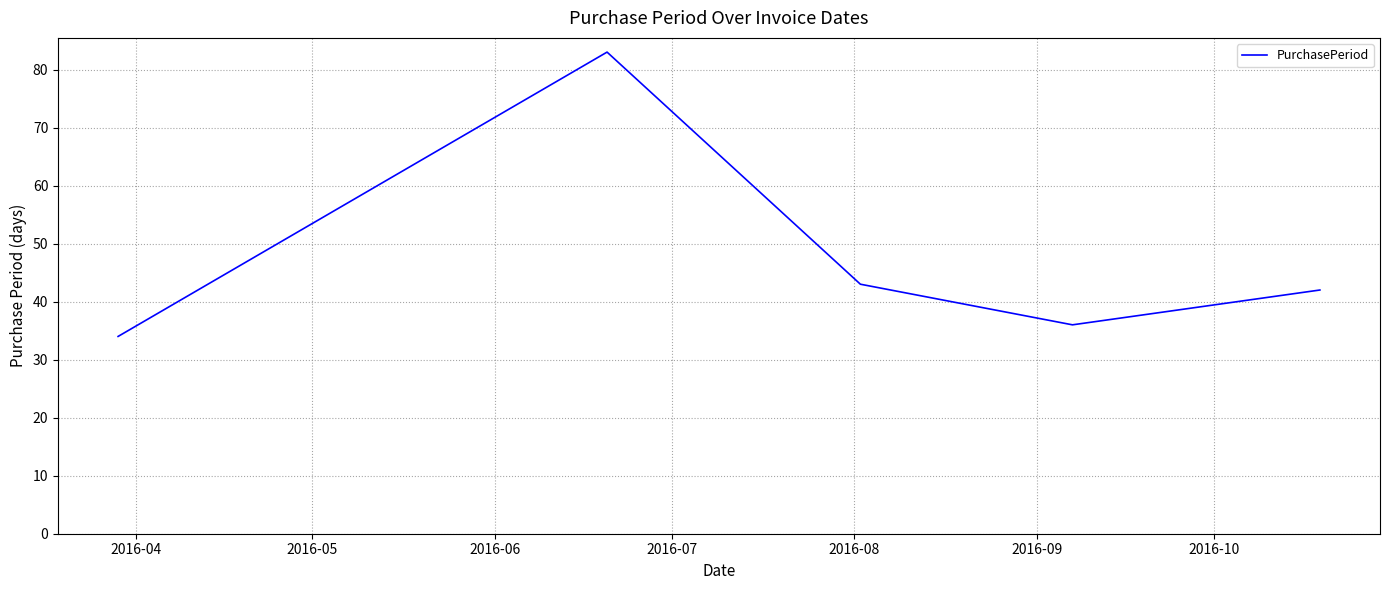

How many interior local valleys (lower than both neighbors) does the data have?

1